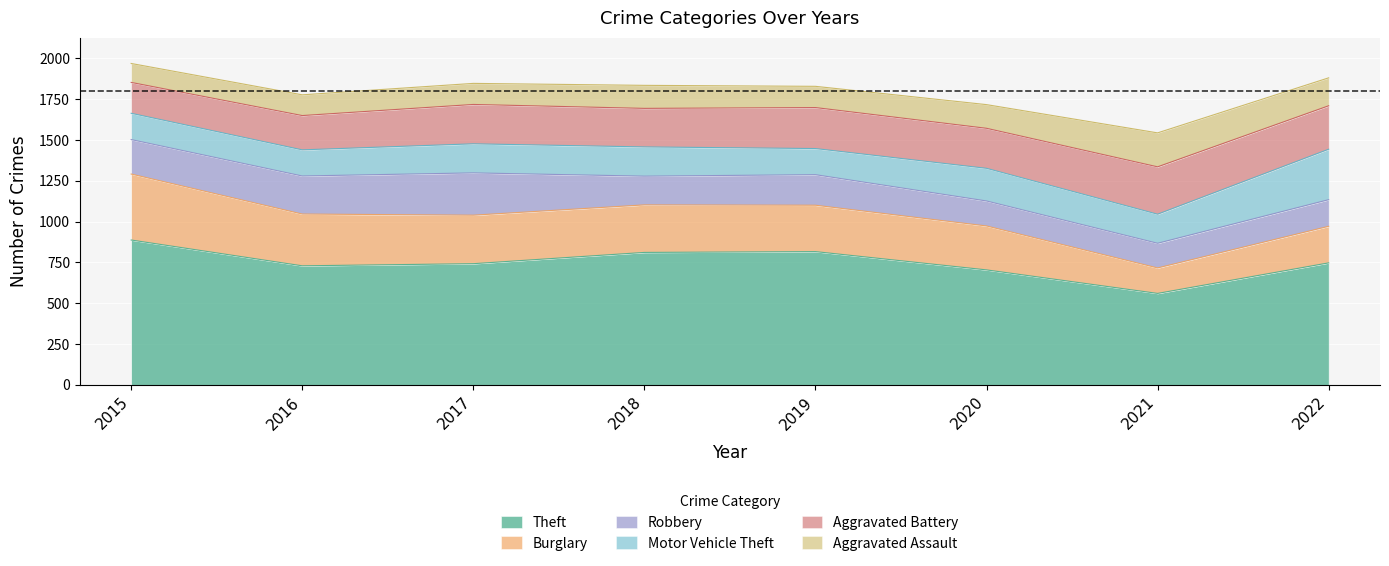

Which series changed the most between 2015 and 2019?

Burglary